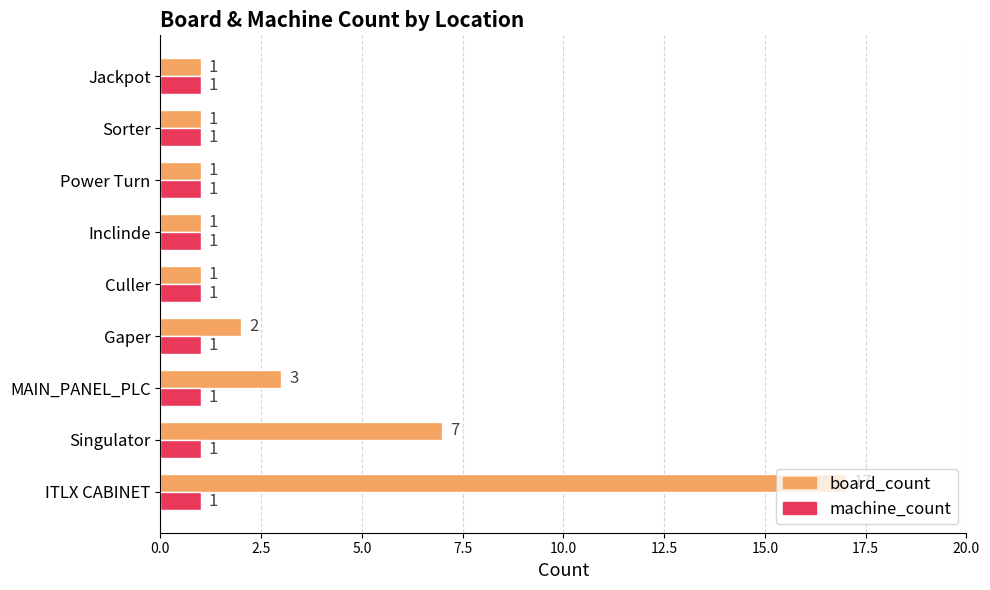

Between Singulator and Gaper, which series saw the biggest shift?

board_count